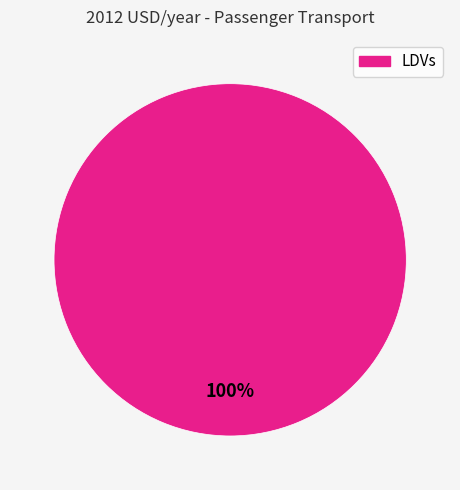

Is there a majority slice in this chart?

Yes